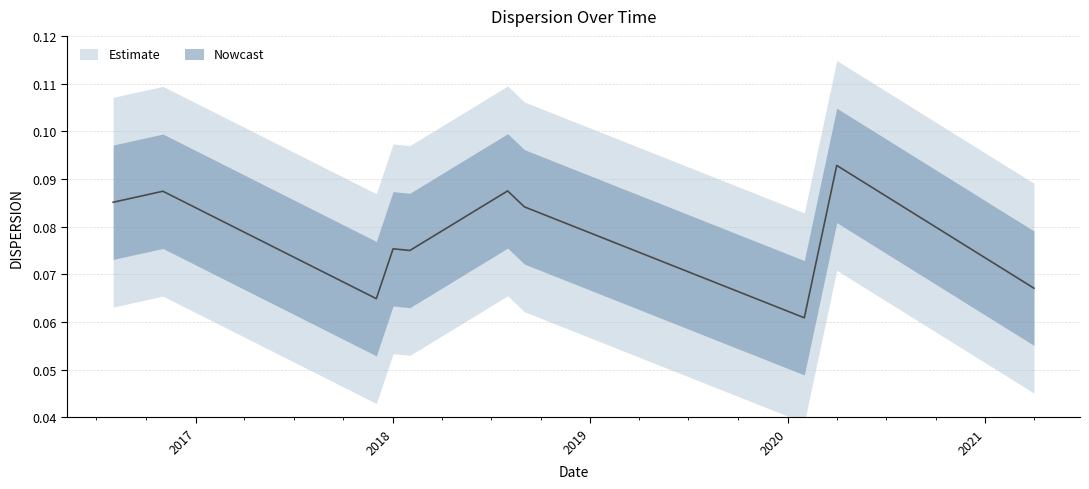

What is the average value?

0.1